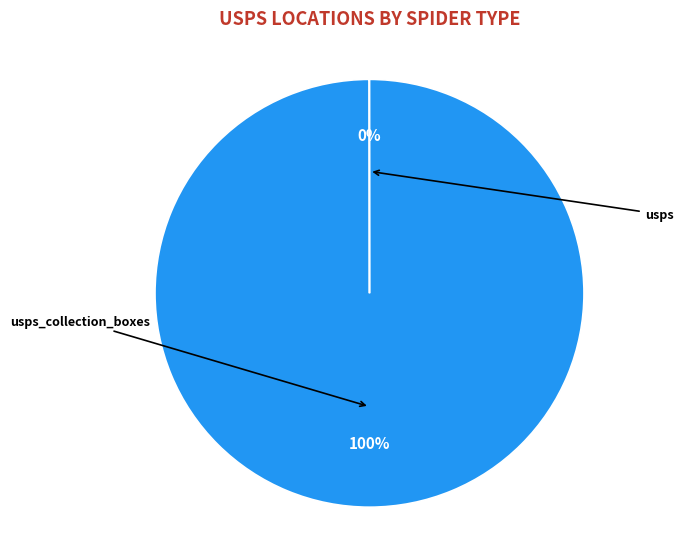

Which has a higher value, usps or usps_collection_boxes?

usps_collection_boxes